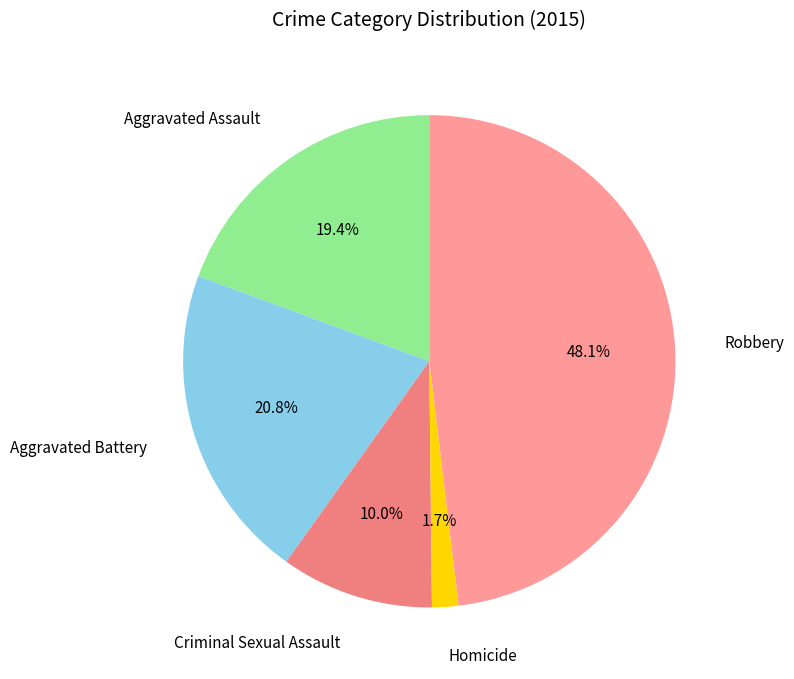

Does any single category account for the majority?

No